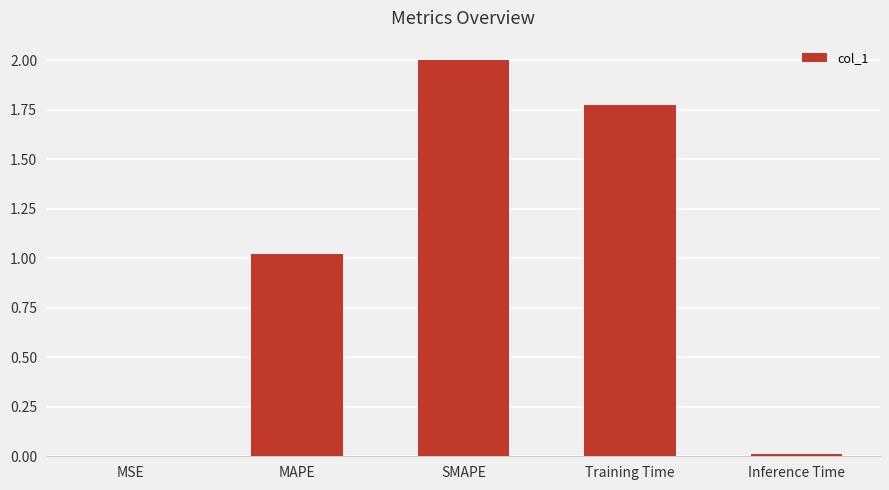

The chart shows a value of 0.0 at MSE. True or false?

True